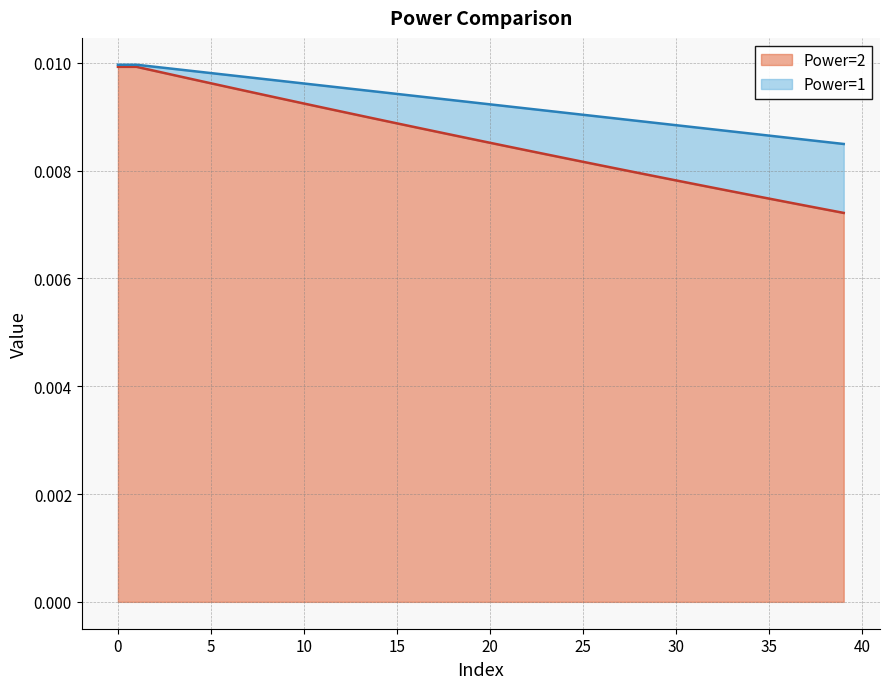

True or false: Power=1 and Power=2 cross at least once.

False